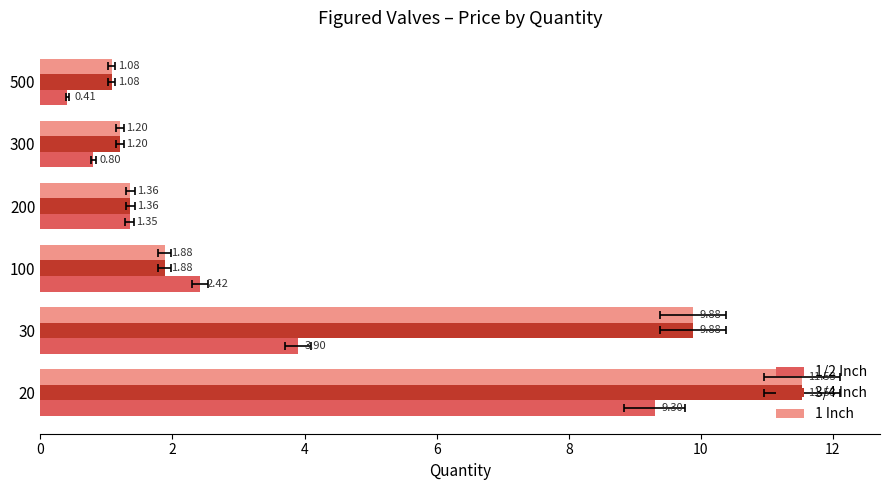

What is the average value of the 3/4 Inch series?

4.5